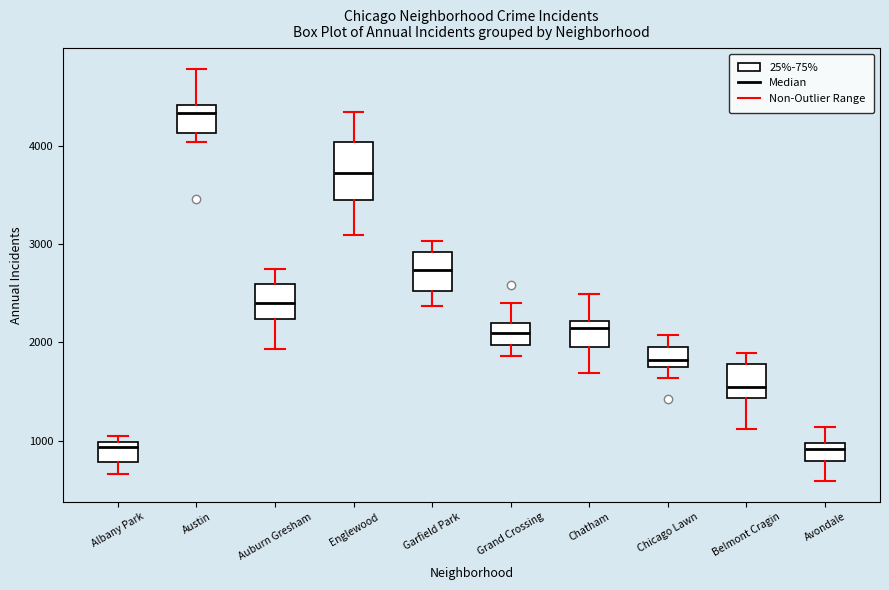

Which box is the tallest, from its lower edge to its upper edge?

Englewood